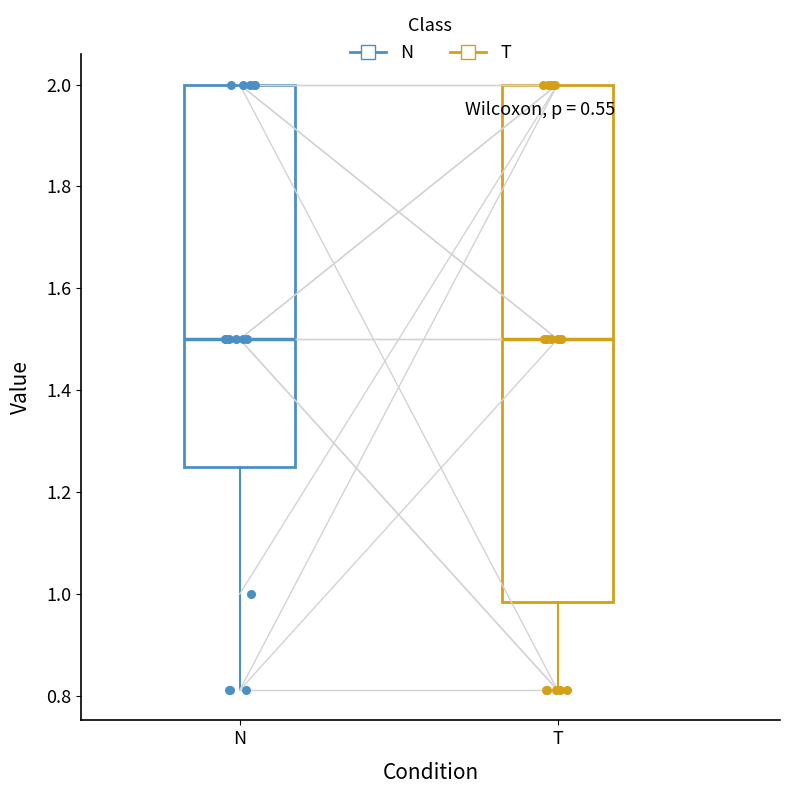

Where is the lower edge of the box for N on the y-axis? The values are not printed on the chart, so give them approximately, as read against the axis.

1.26